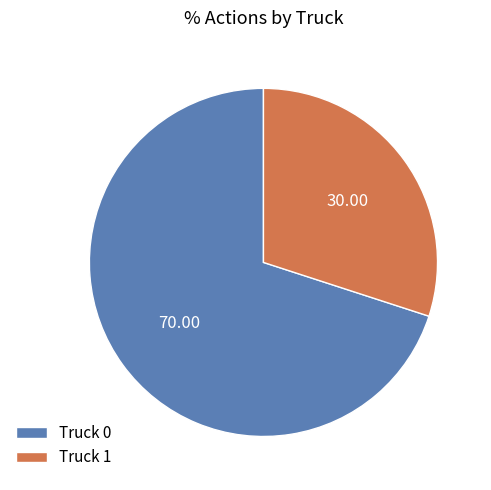

Do Truck 1 and Truck 0 together represent more than half of the pie?

Yes